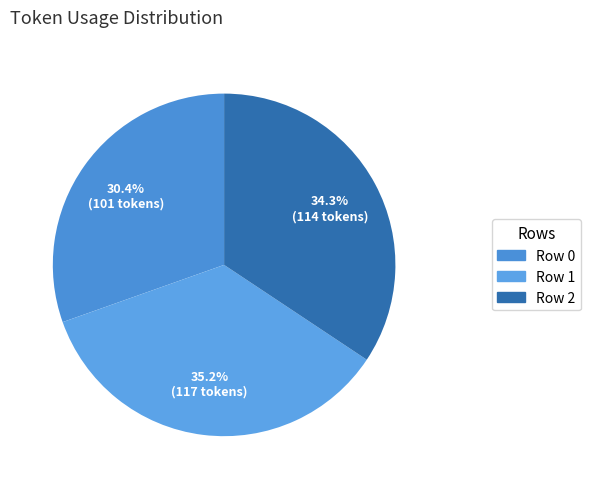

What percentage do Row 1 and Row 0 together represent?

65.7%